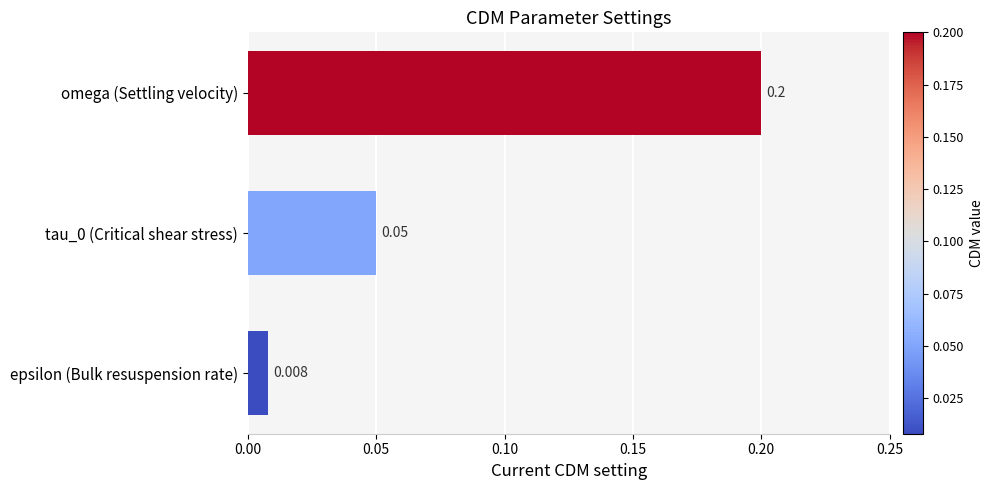

At which label is the value closest to 0?

epsilon (Bulk resuspension rate)